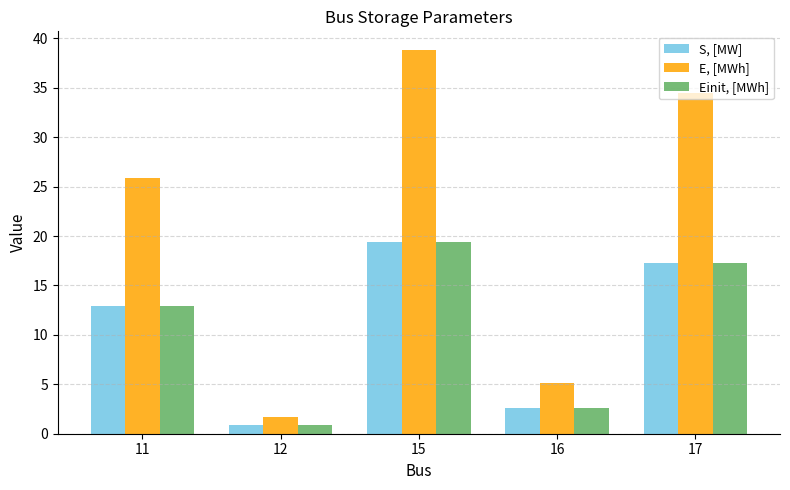

What is the sum of the S, [MW] values at 16 and 15?

22.0